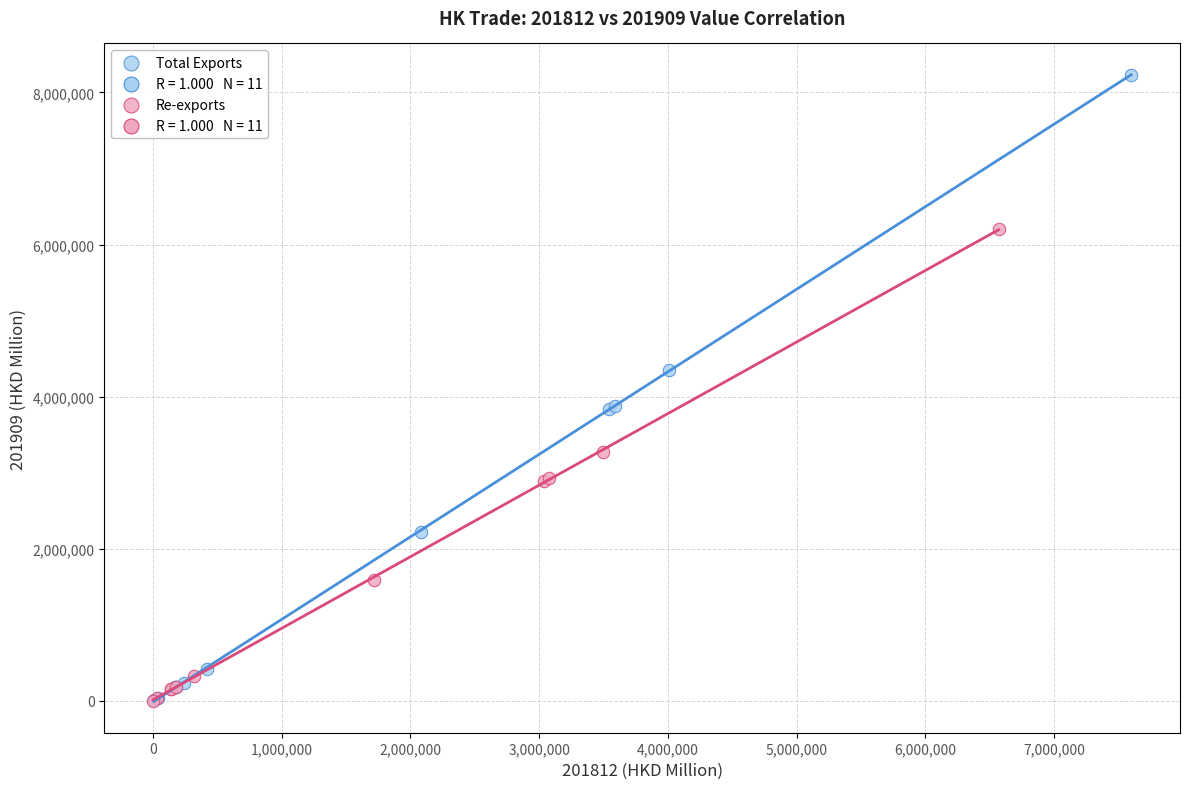

Which series has the widest spread of Y values?

Total Exports